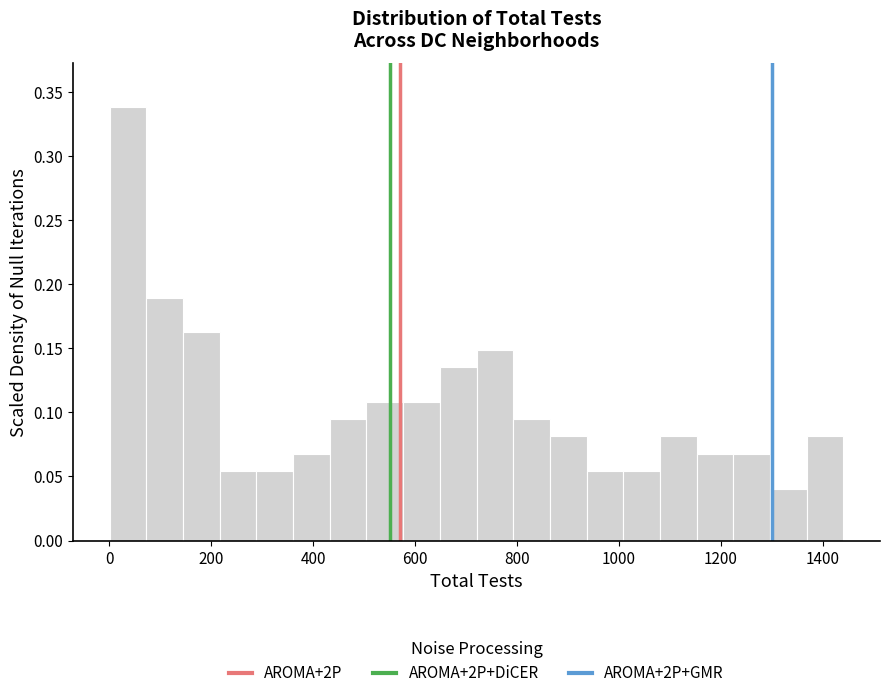

Read against the x-axis, roughly where is the centre of the tallest bar?

40